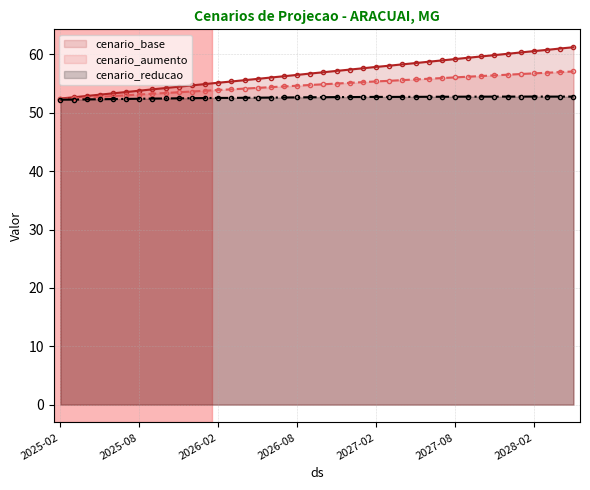

What value does the cenario_reducao series have at 2027-06-01?

52.7